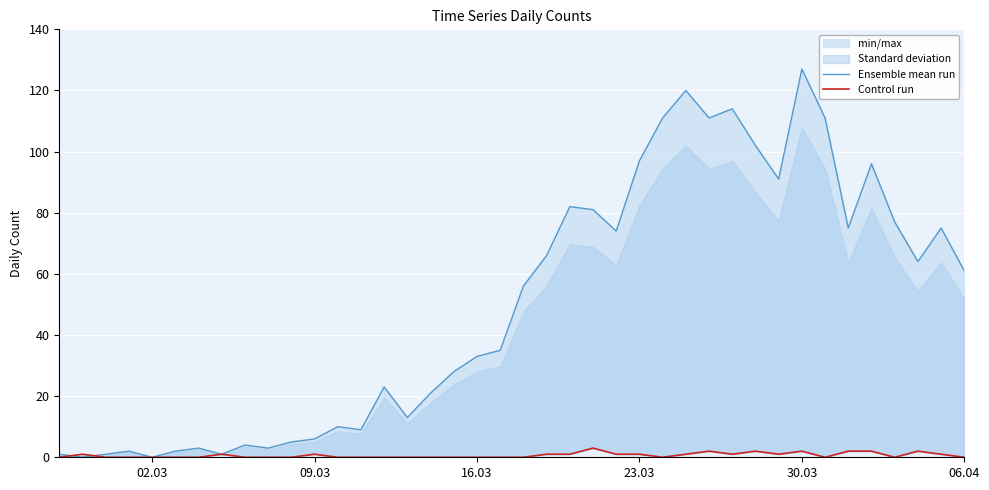

How many values in the Control run series exceed 0?

18